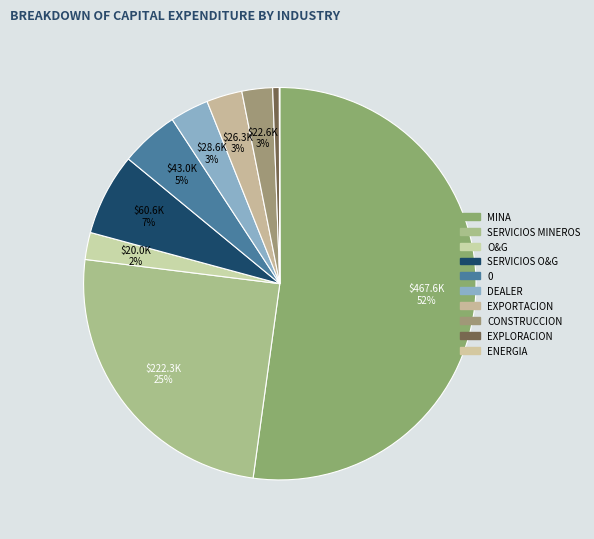

Does any single category account for the majority?

Yes